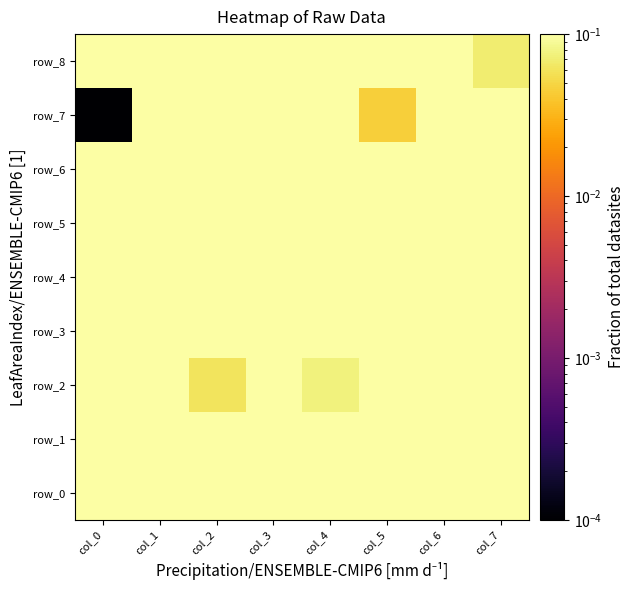

Between col_0 and col_2, which is larger?

col_0